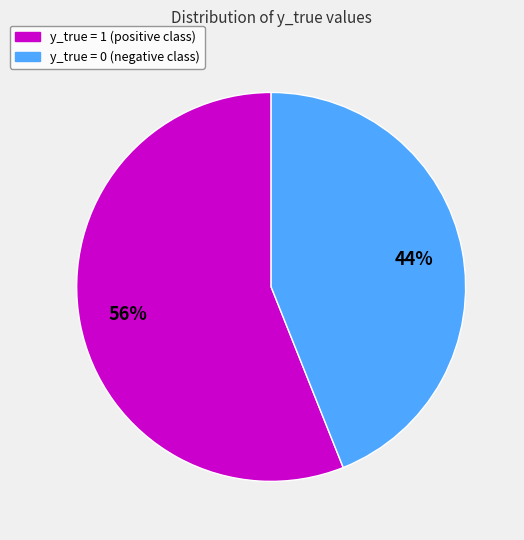

How many slices are in this pie chart?

2